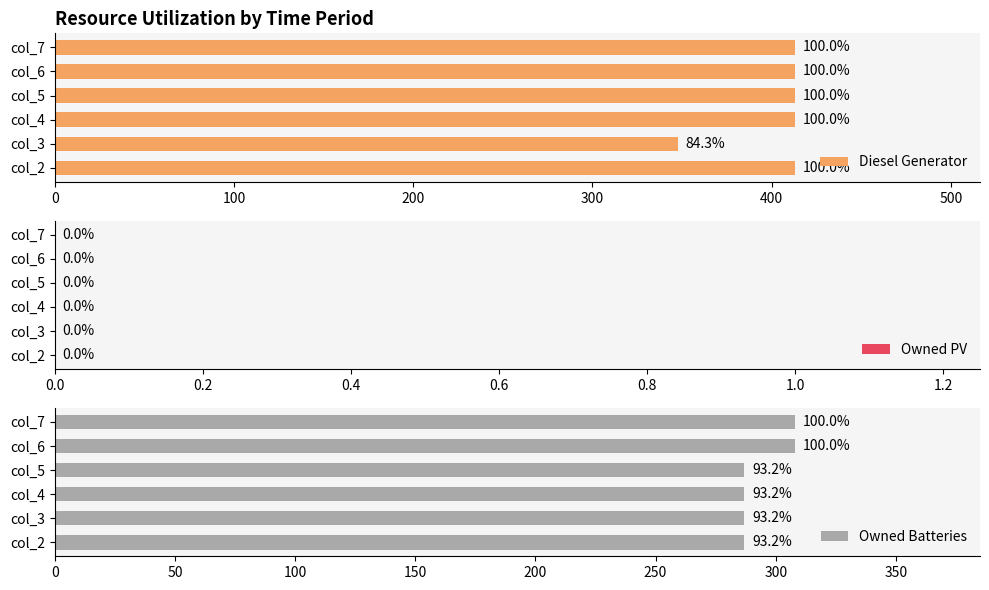

What is the average value of the Diesel Generator series?

402.2